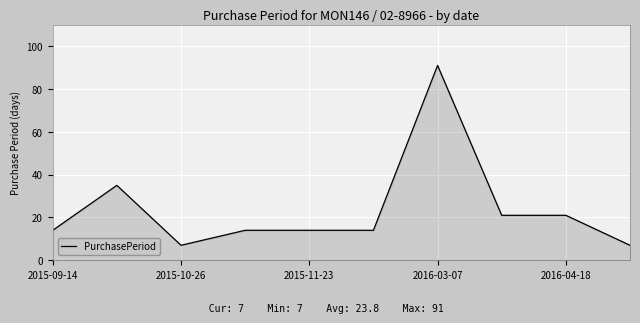

What is the minimum value shown in the chart?

7